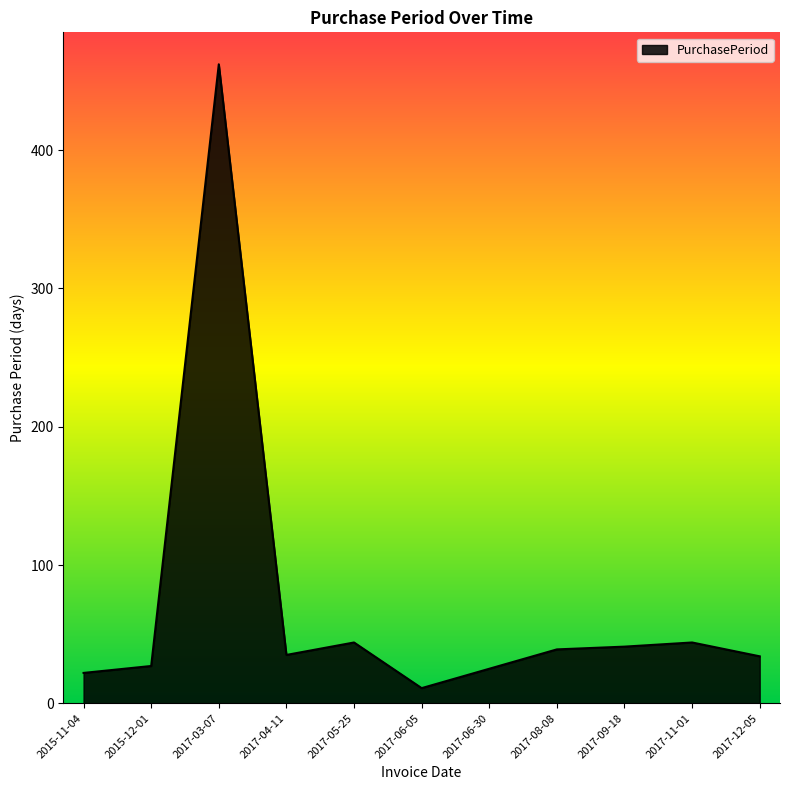

What is the approximate value at 2017-06-05, to the nearest 5?

10